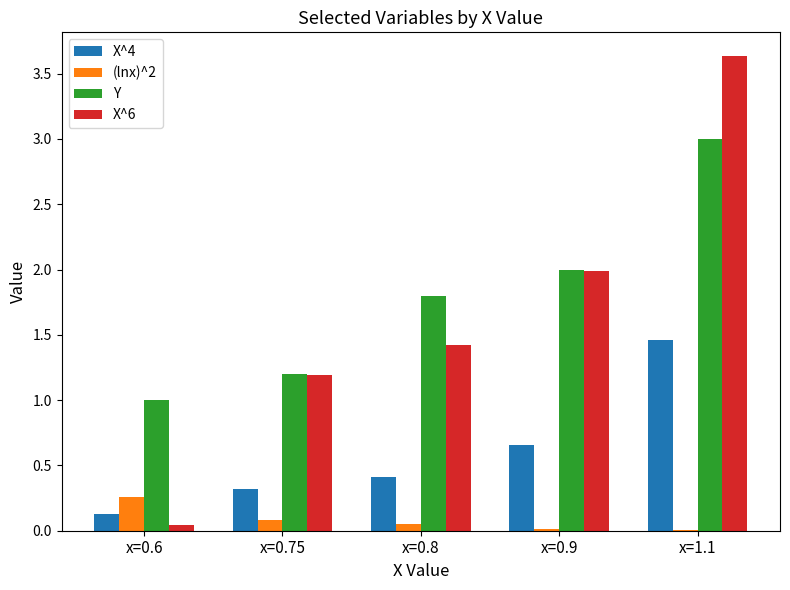

Read the Y value at x=0.75.

1.2